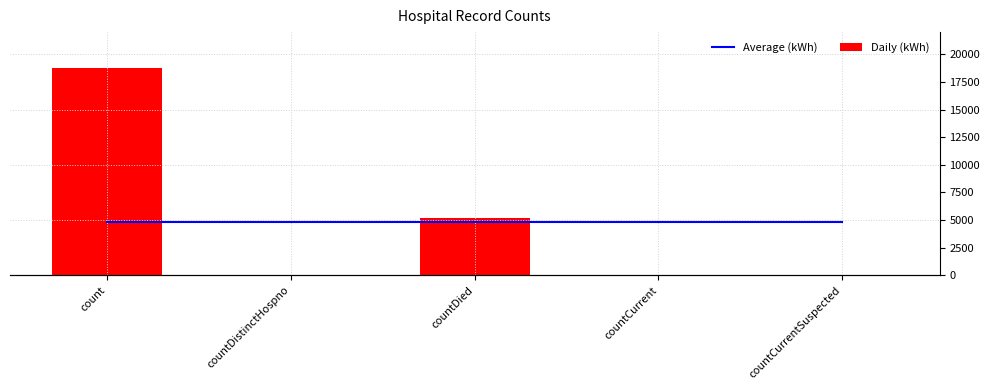

Rank the categories by Daily (kWh) value from lowest to highest.

countCurrentSuspected, countDistinctHospno, countCurrent, countDied, count